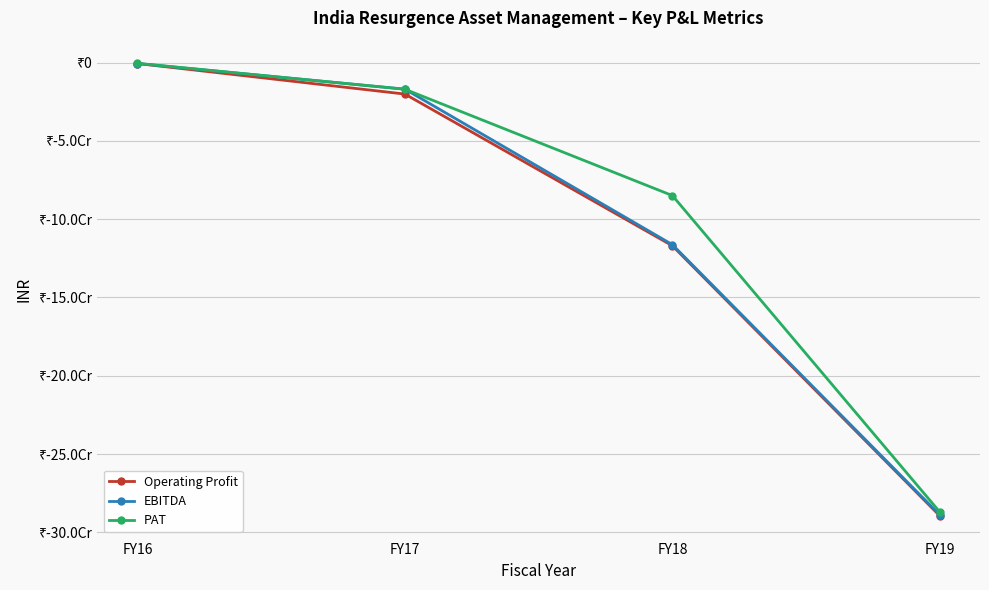

At which category does the chart reach its minimum across all series?

FY19